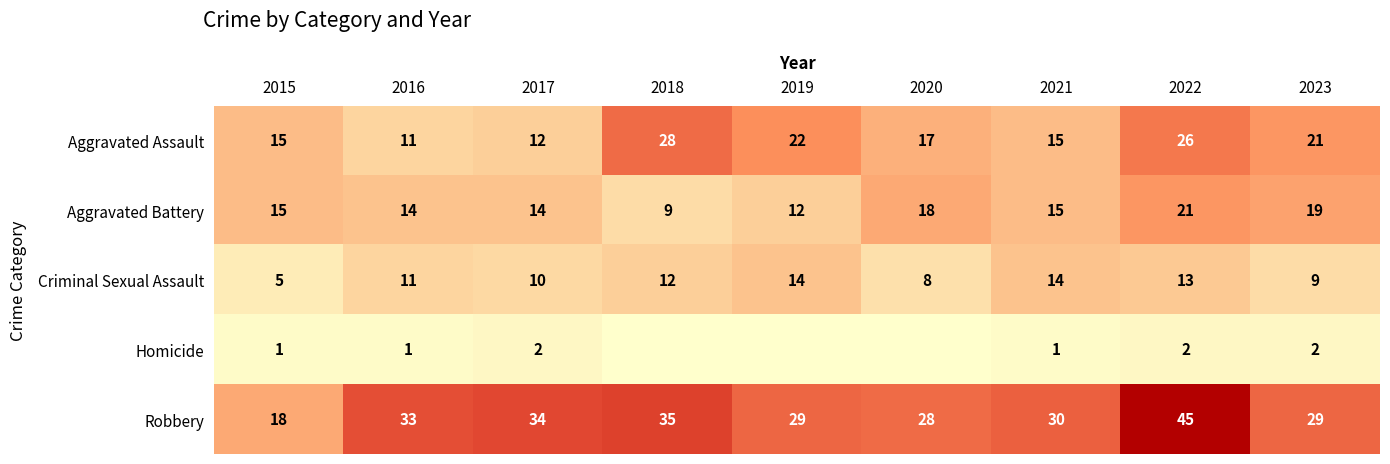

What is the sum of all Robbery values?

281